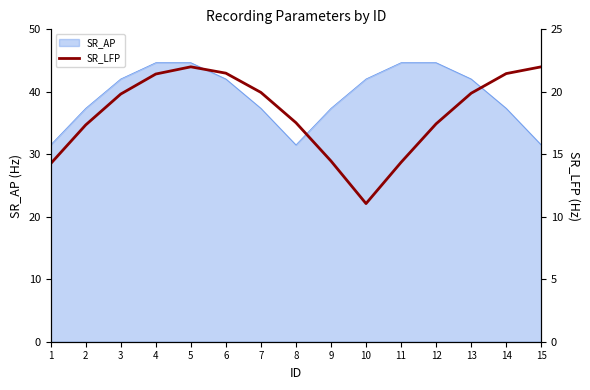

True or false: the data shows 17.4 at 12.

True